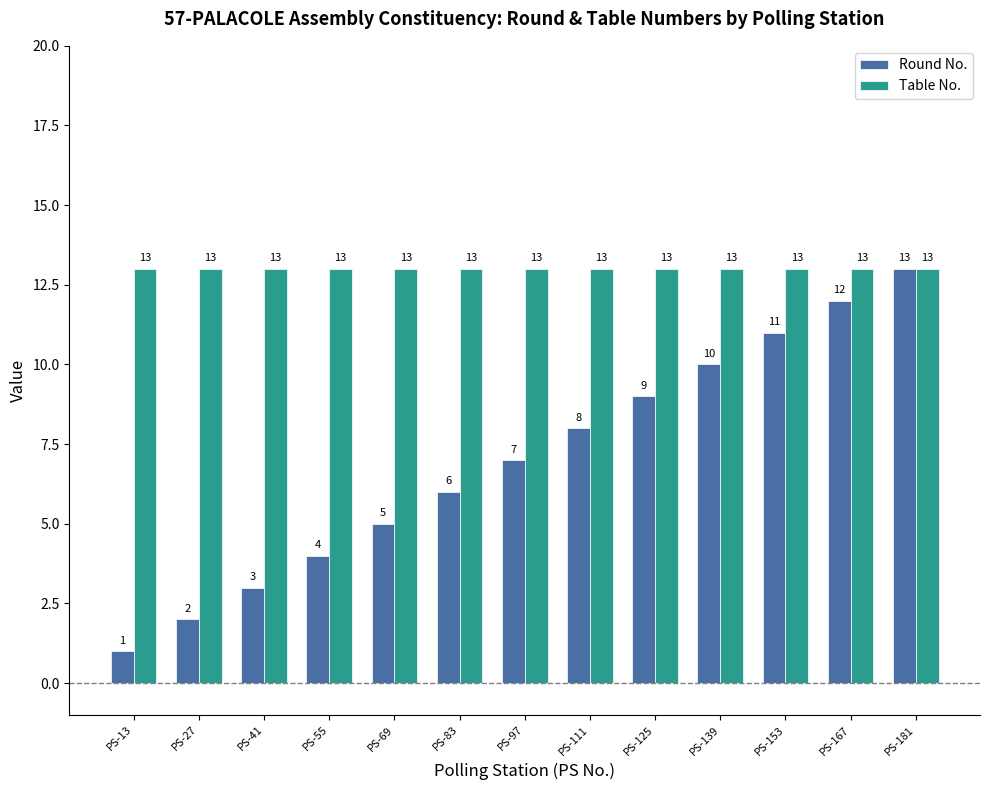

What is the highest value of the Table No. series?

13